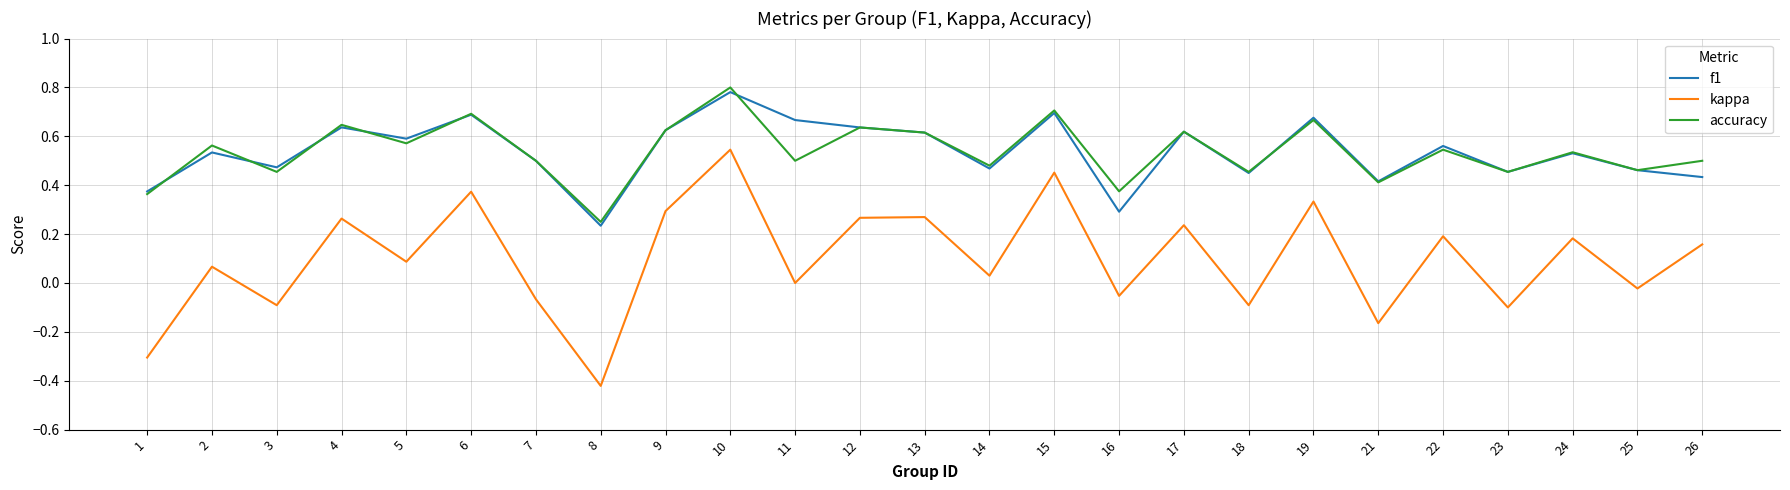

True or false: kappa and accuracy intersect in this chart.

False